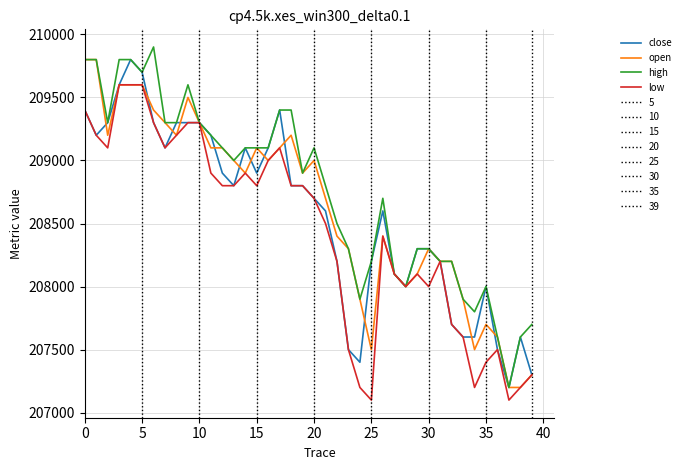

What are all the series names shown in the legend?

close, open, high, low